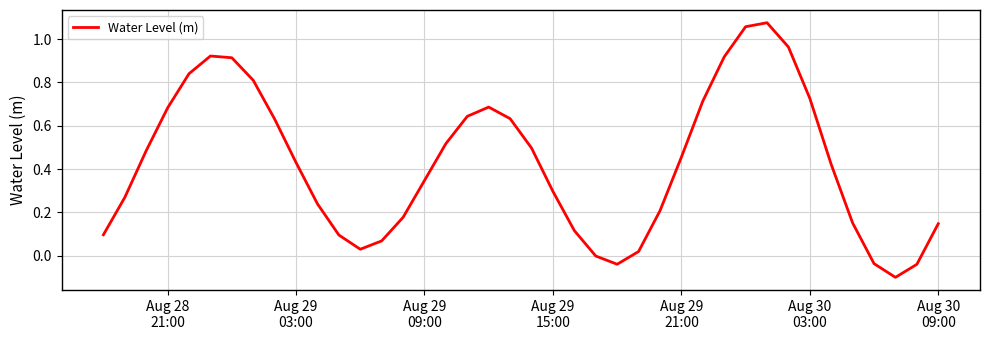

What is the difference between the maximum and minimum values?

1.2